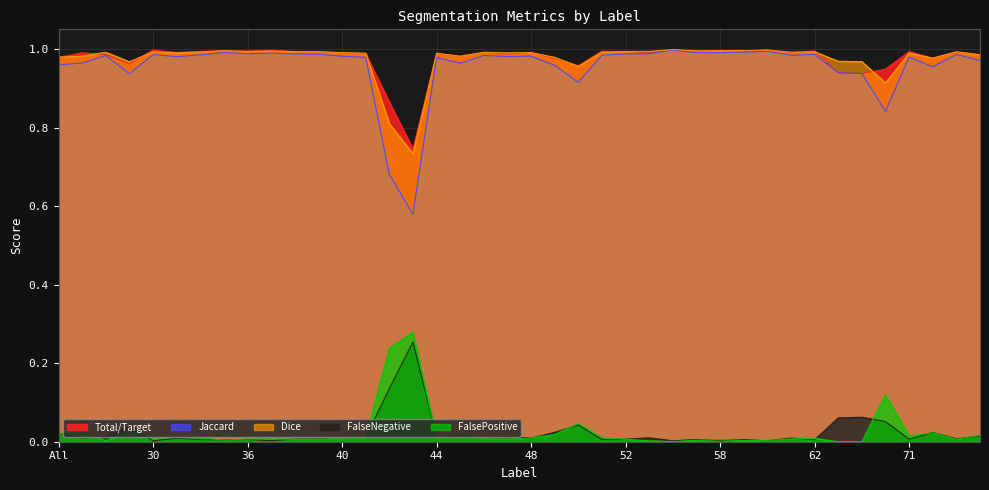

What is the difference between the highest and lowest values at 44?

1.0